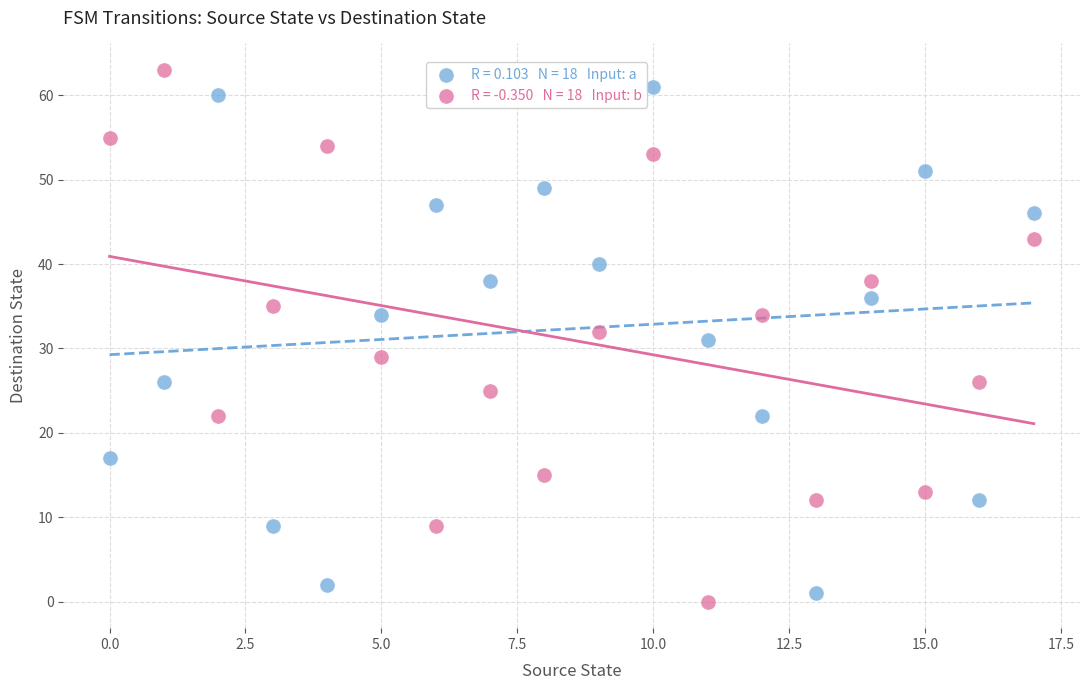

Across all data points, what is the range of Y values (max minus min)?

63